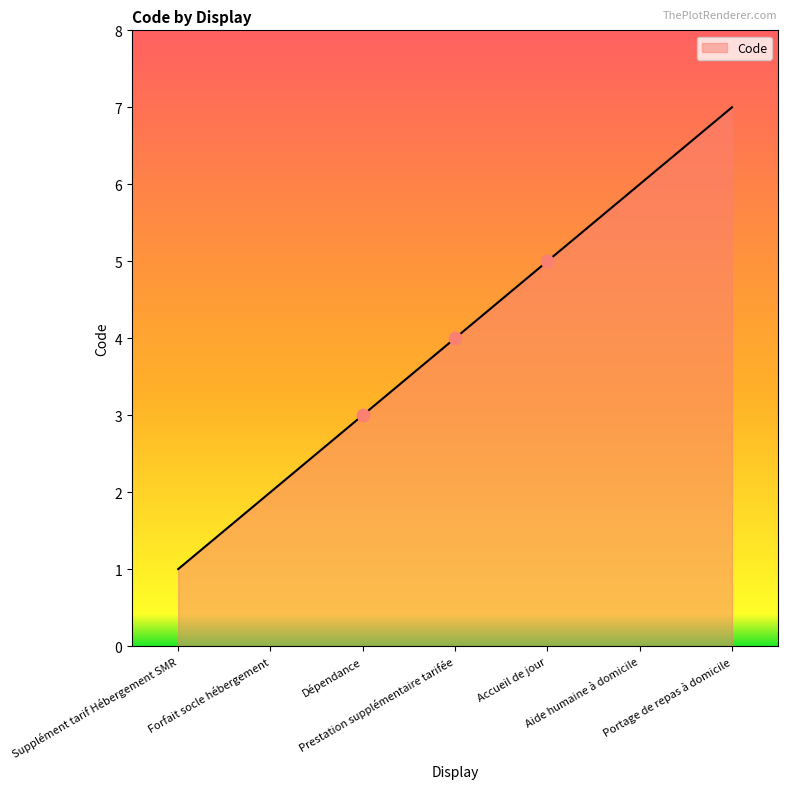

What is the ratio of the value at Prestation supplémentaire tarifée to the value at Dépendance?

1.3